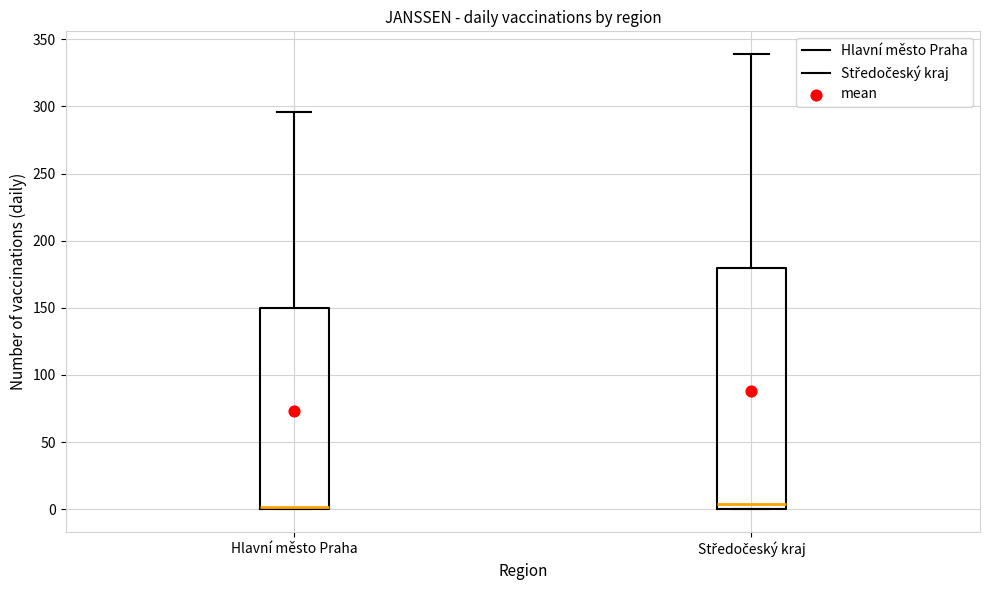

Reading left to right, read every box against the y-axis: the position of its median line, the range the box covers, and the ends of its whiskers. The values are not printed on the chart, so give them approximately, as read against the axis.

Hlavní město Praha: median 0 (just above the box's lower edge), box 0 to 150, whiskers 0 to 295
Středočeský kraj: median 5, box 0 to 180, whiskers 0 to 340